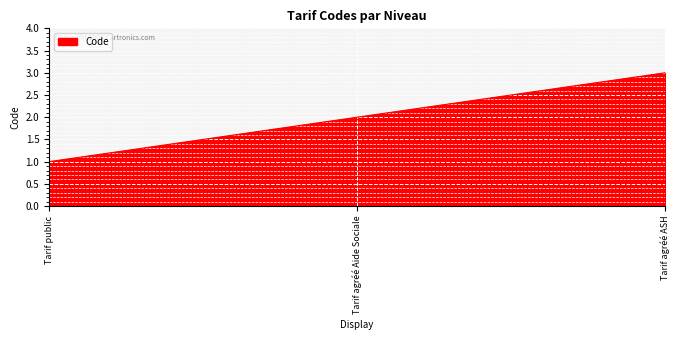

Reading left to right, transcribe all the data shown in this chart.

Tarif public=1	Tarif agréé Aide Sociale=2	Tarif agréé ASH=3